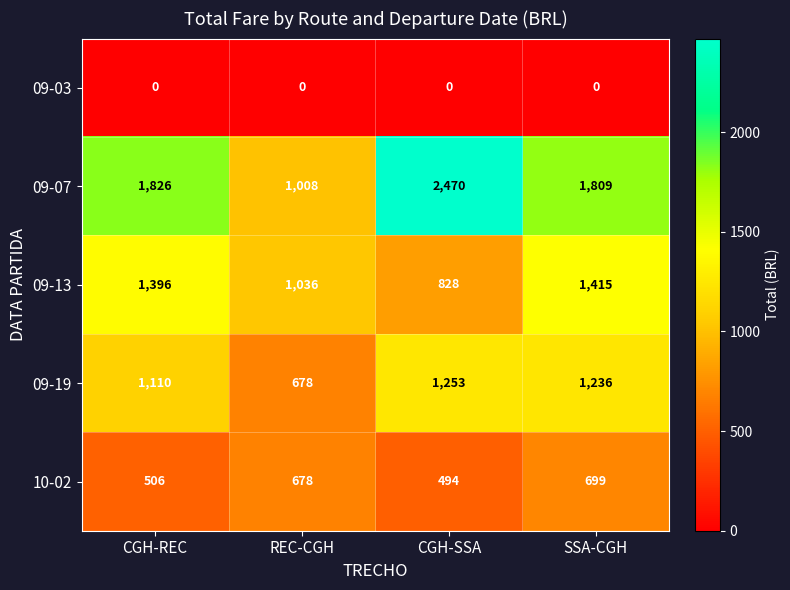

How many data points does each series have?

4